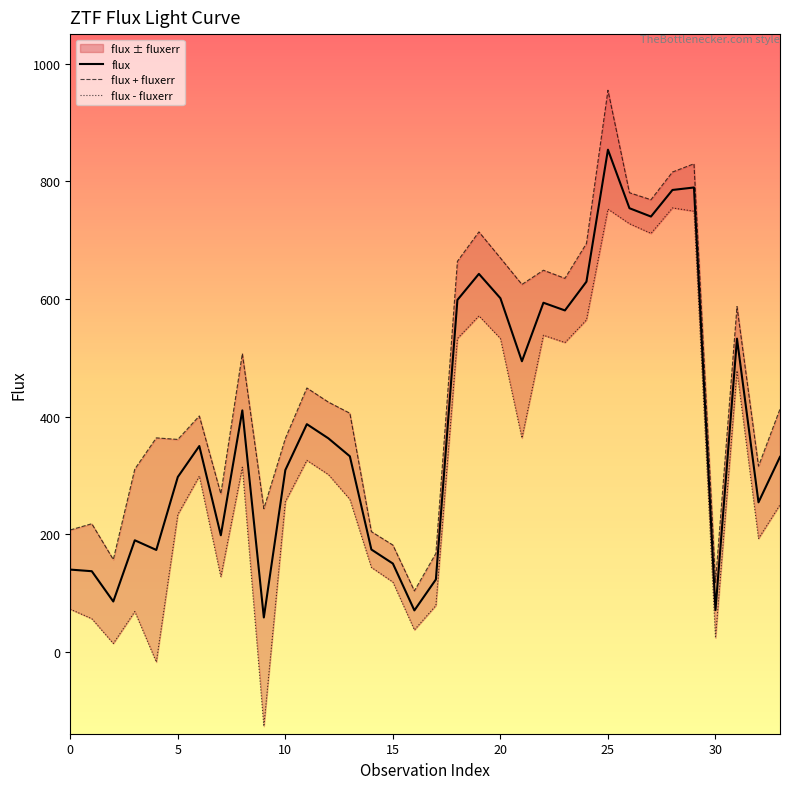

Which category has the lowest value across all series?

9